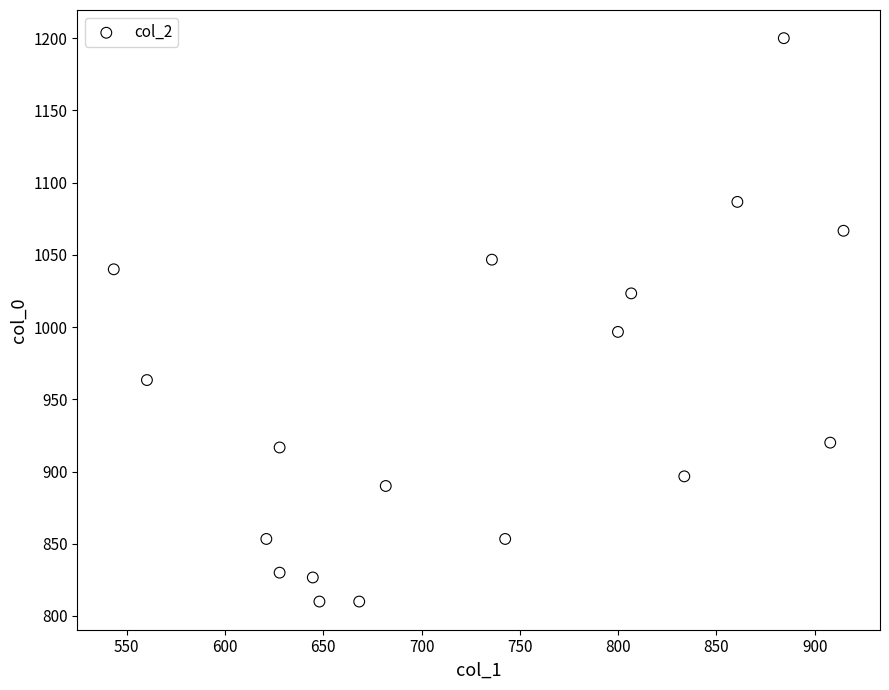

What Y value in the scatter plot is closest to 1005?

996.7